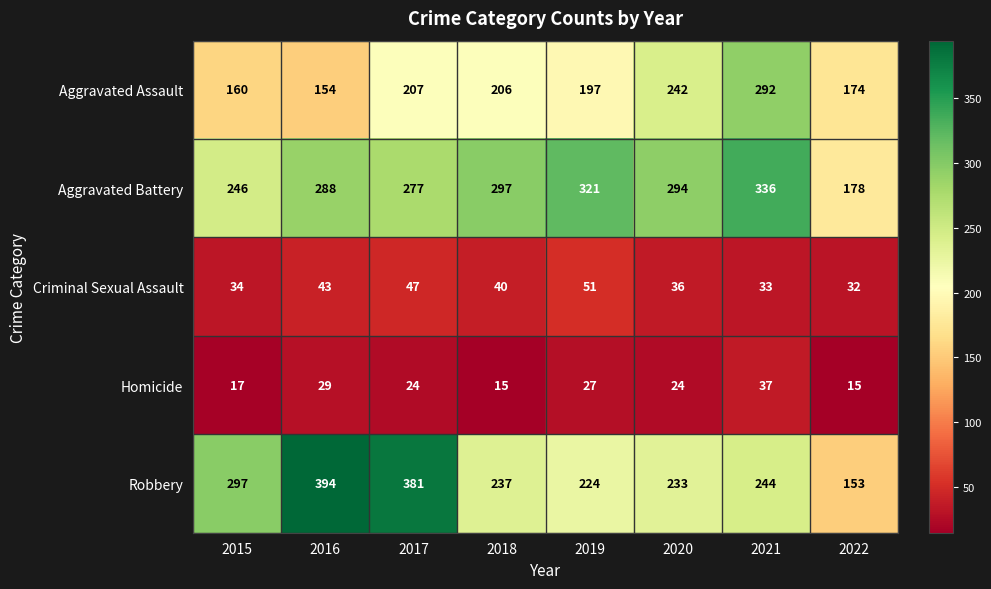

Between 2021 and 2022, which series saw the biggest shift?

Aggravated Battery